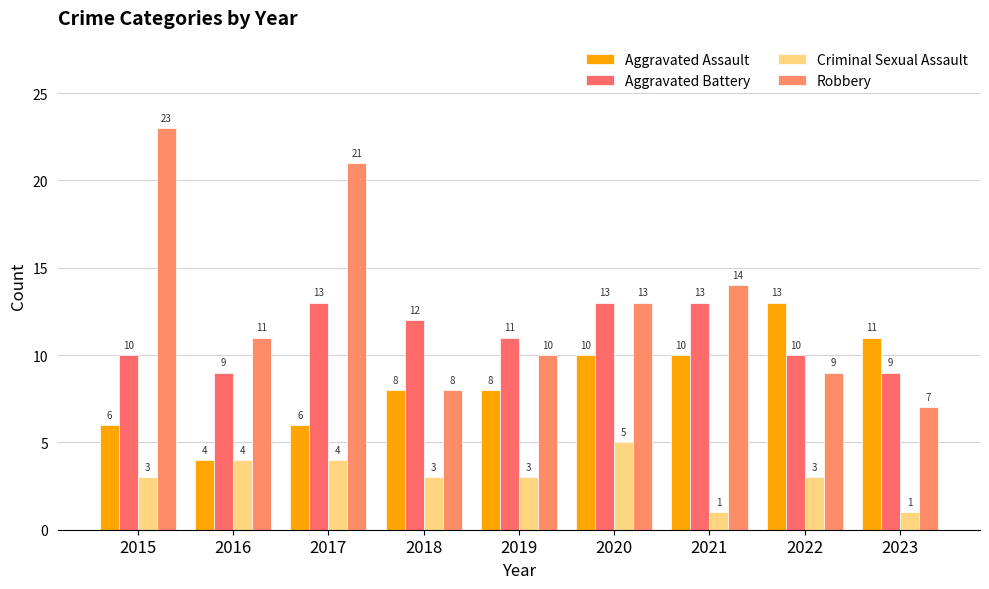

How many values in the Aggravated Assault series are below 8?

3